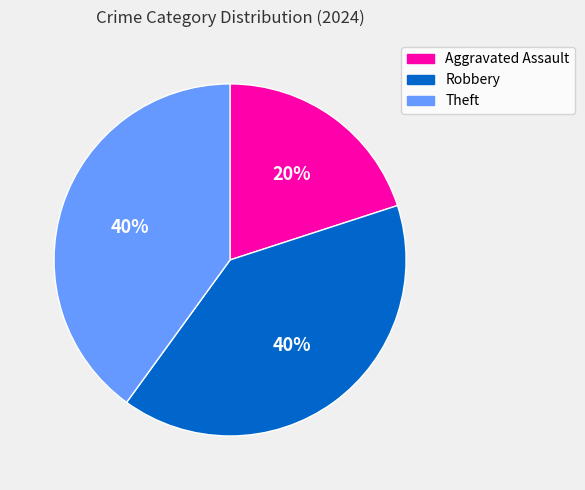

Between Aggravated Assault and Robbery, which is larger?

Robbery